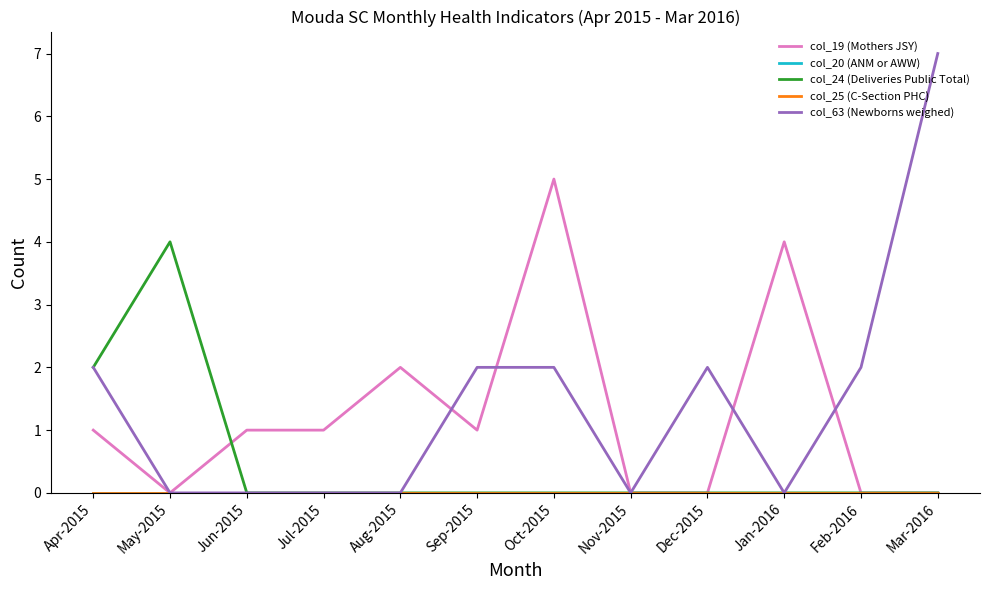

What is the difference between the maximum and minimum values in the col_19 (Mothers JSY) series?

5